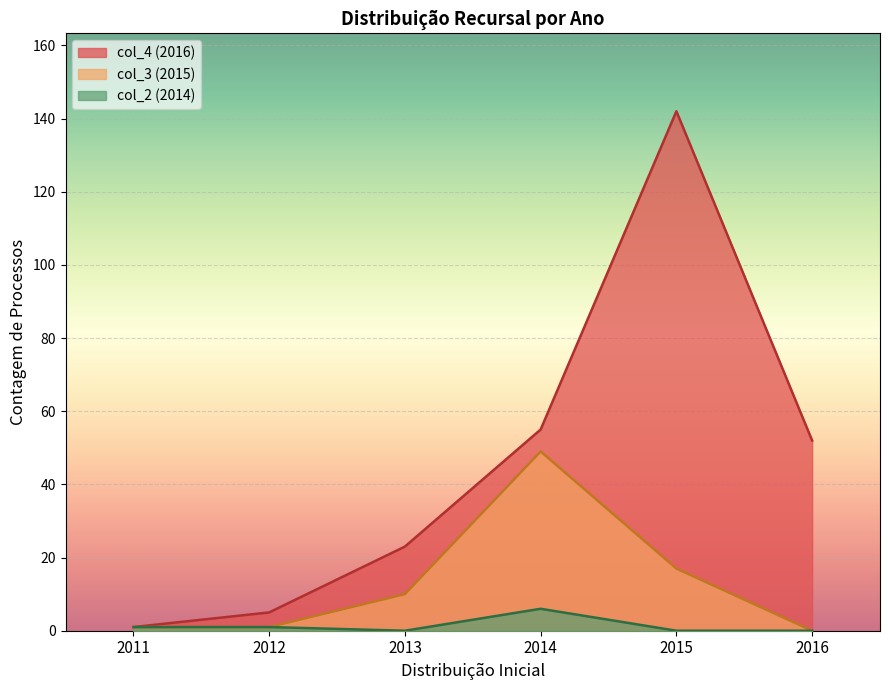

What are all the series names shown in the legend?

col_4 (2016), col_3 (2015), col_2 (2014)